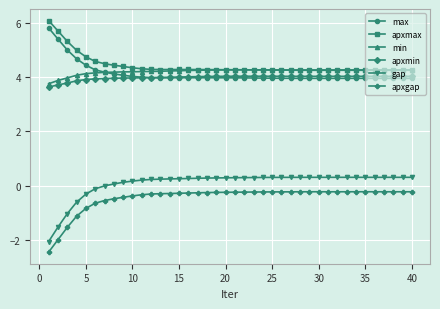

What is the value of the apxmin point at the 12th from the left?

4.0